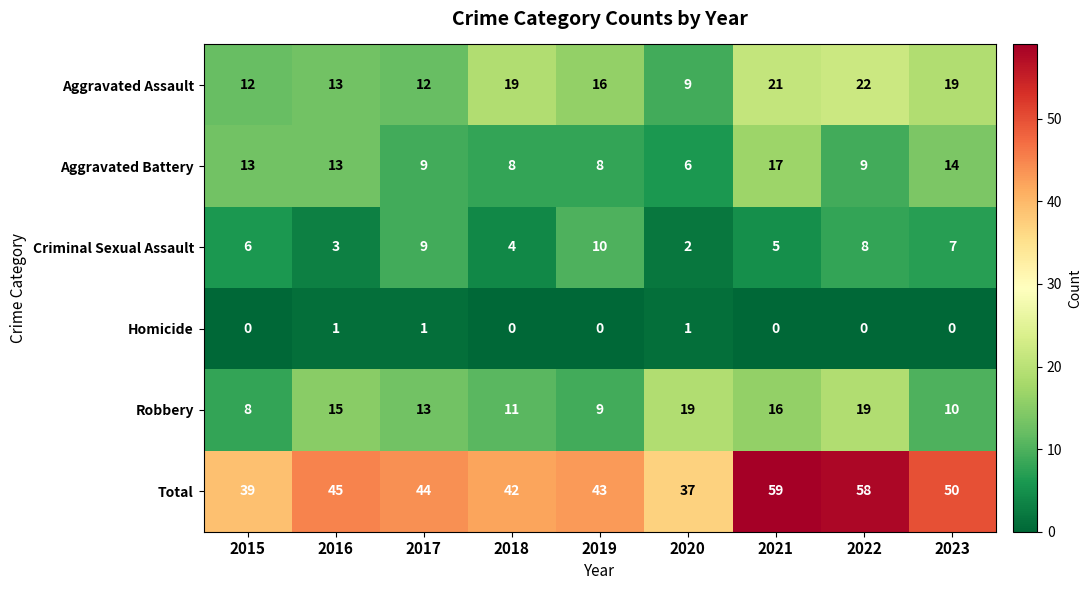

What is the highest value of the Criminal Sexual Assault series?

10